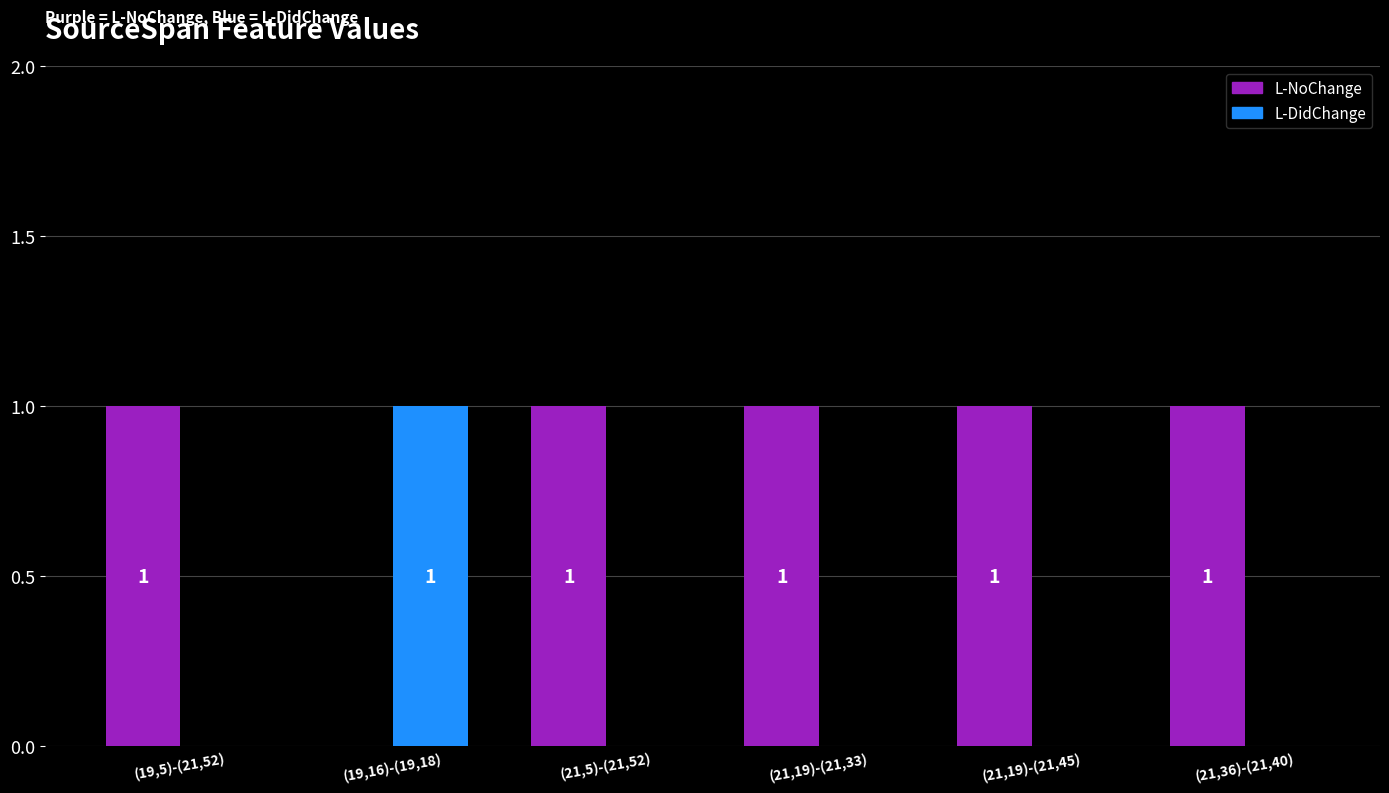

Which series has the largest total across all categories?

L-NoChange